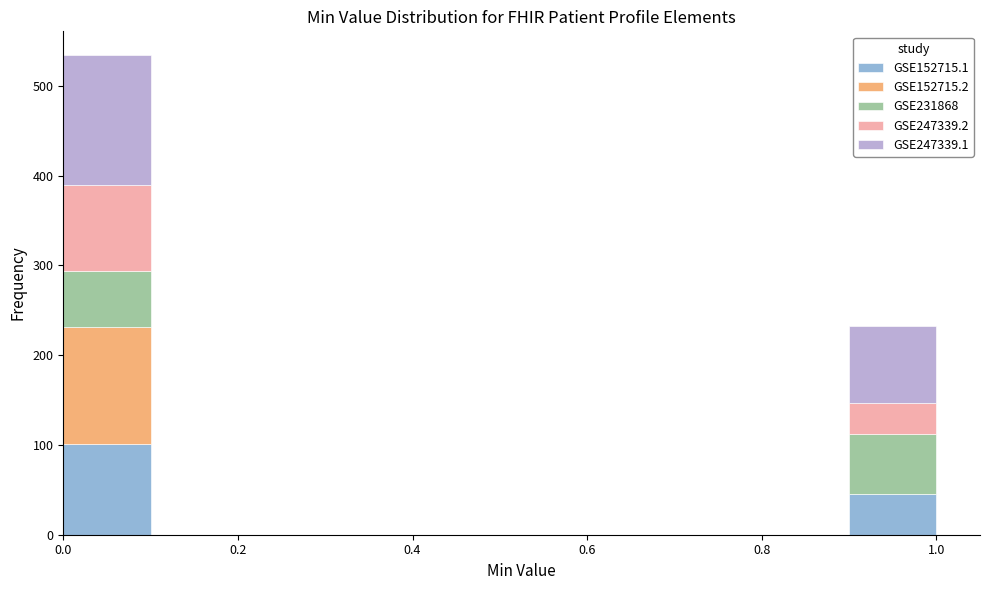

What is the total height of the stacked bar covering 0.9 to 1.0 on the x-axis? The values are not printed on the chart, so give them approximately, as read against the axis.

230